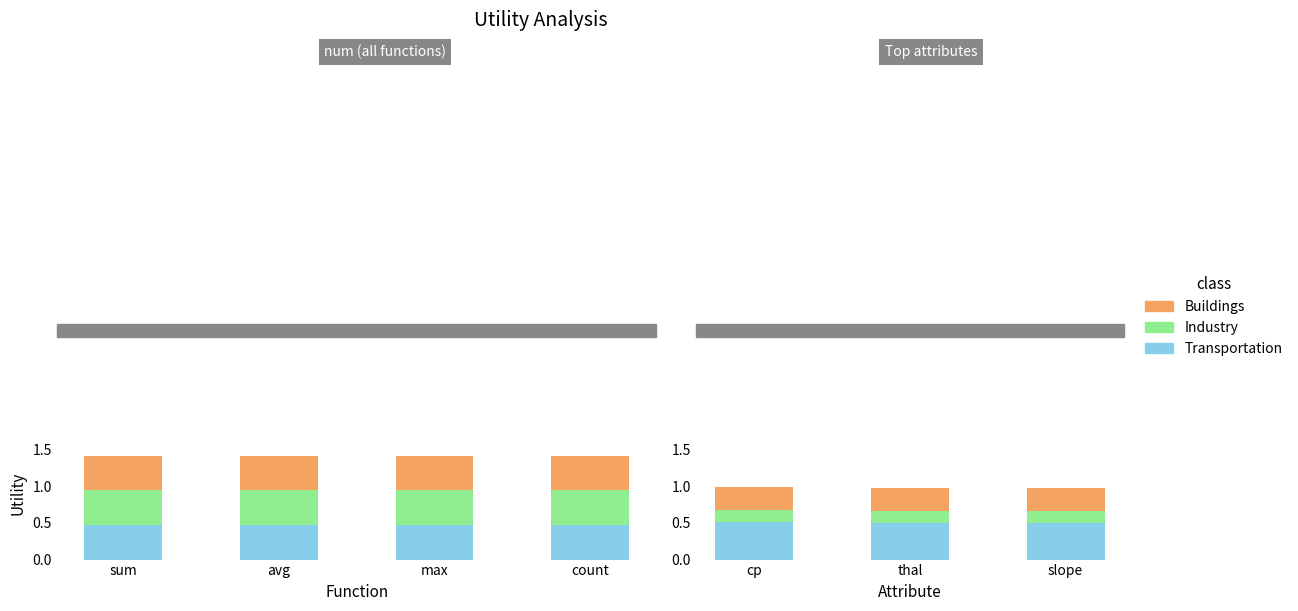

Which series has the largest range (max minus min)?

Transportation